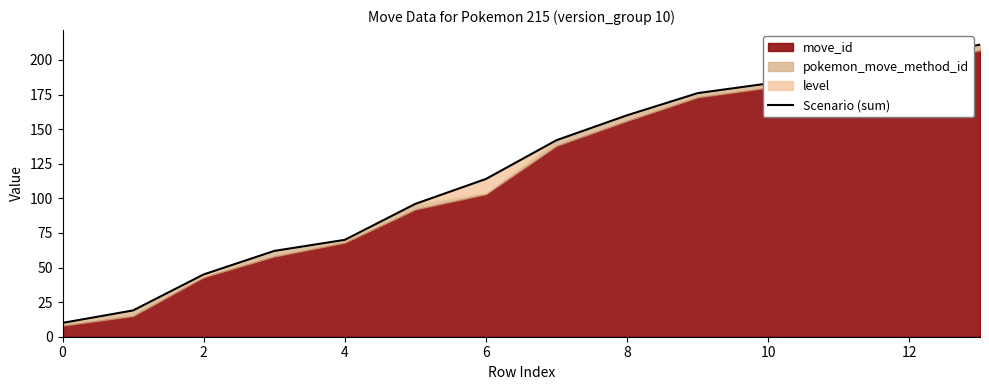

Where does the data first go above 142?

8